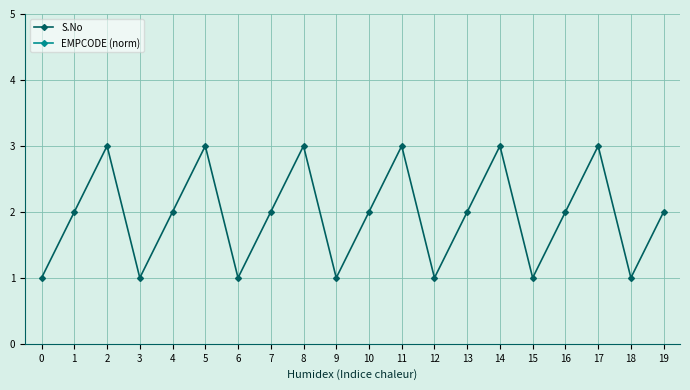

What is the average value of the S.No series?

1.9